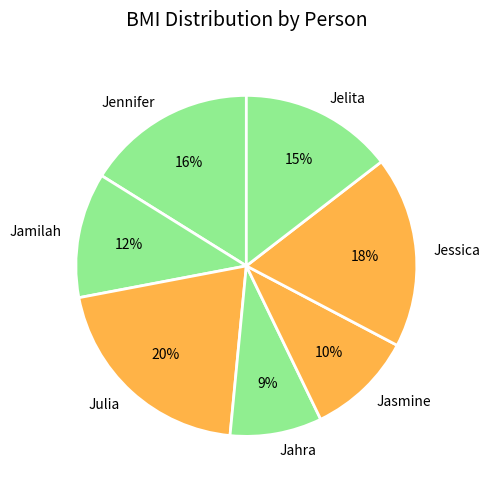

To the nearest percent, what is the combined percentage of Jahra and Jasmine?

19%